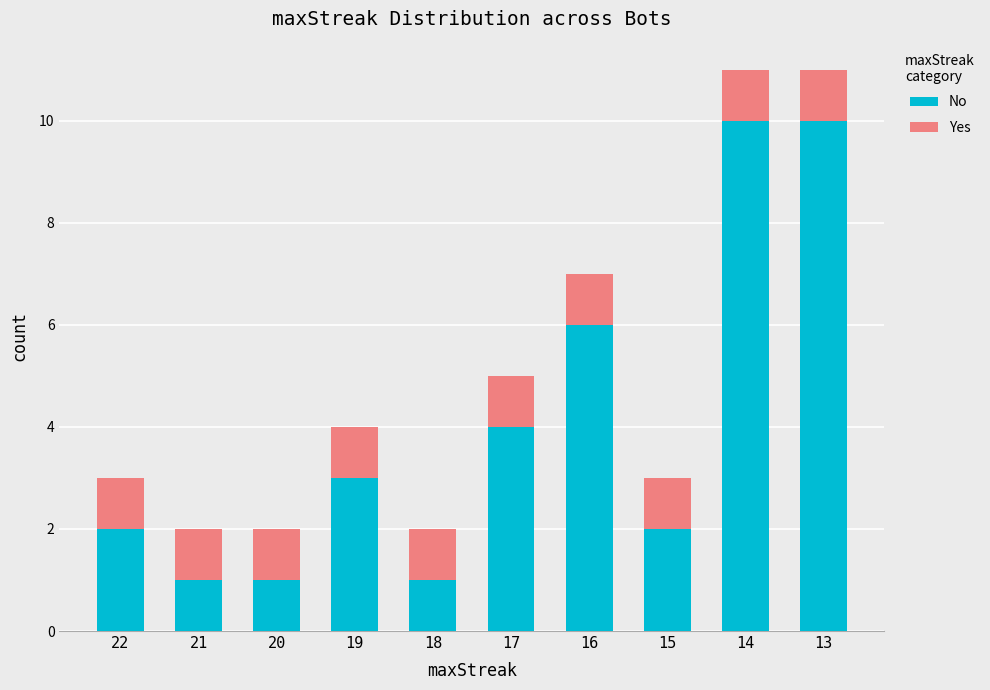

What is the highest value of the No series?

10